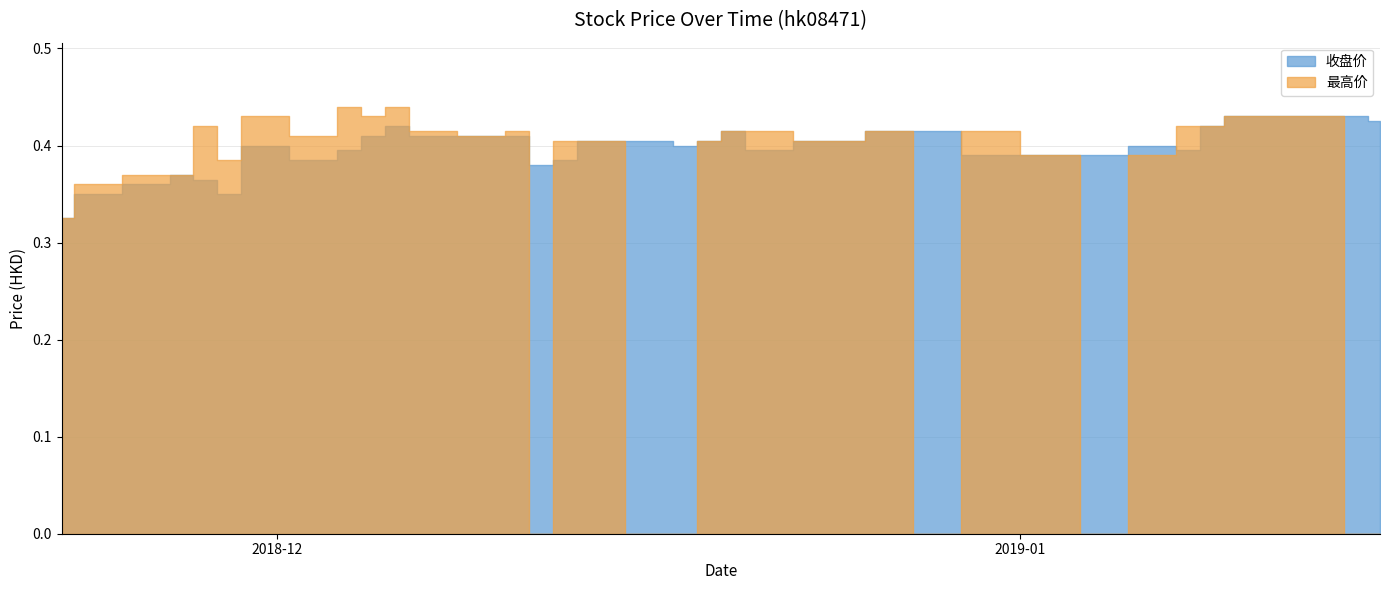

What is the difference between the 收盘价 values at 2018-12-31 and 2018-11-22?

0.1